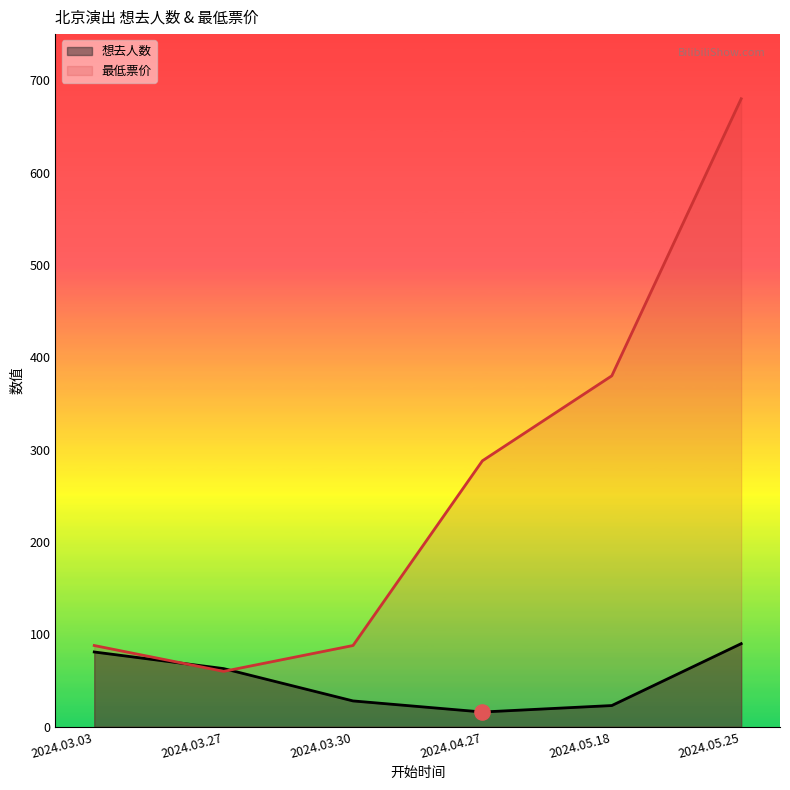

Which series has the largest Y range (max minus min)?

最低票价